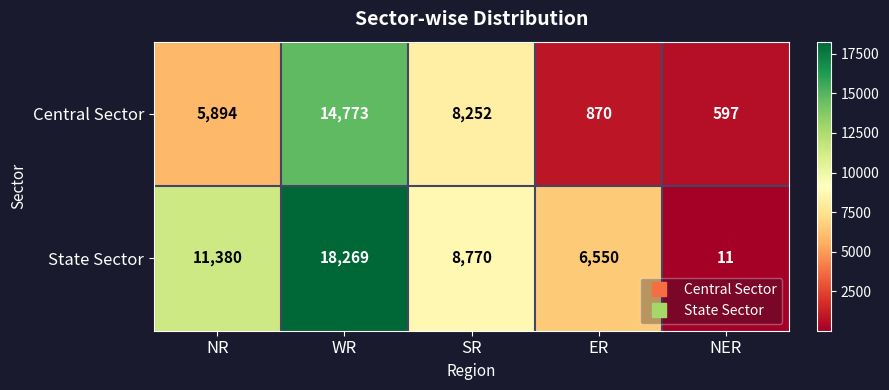

What is the total value across all series at ER?

7420